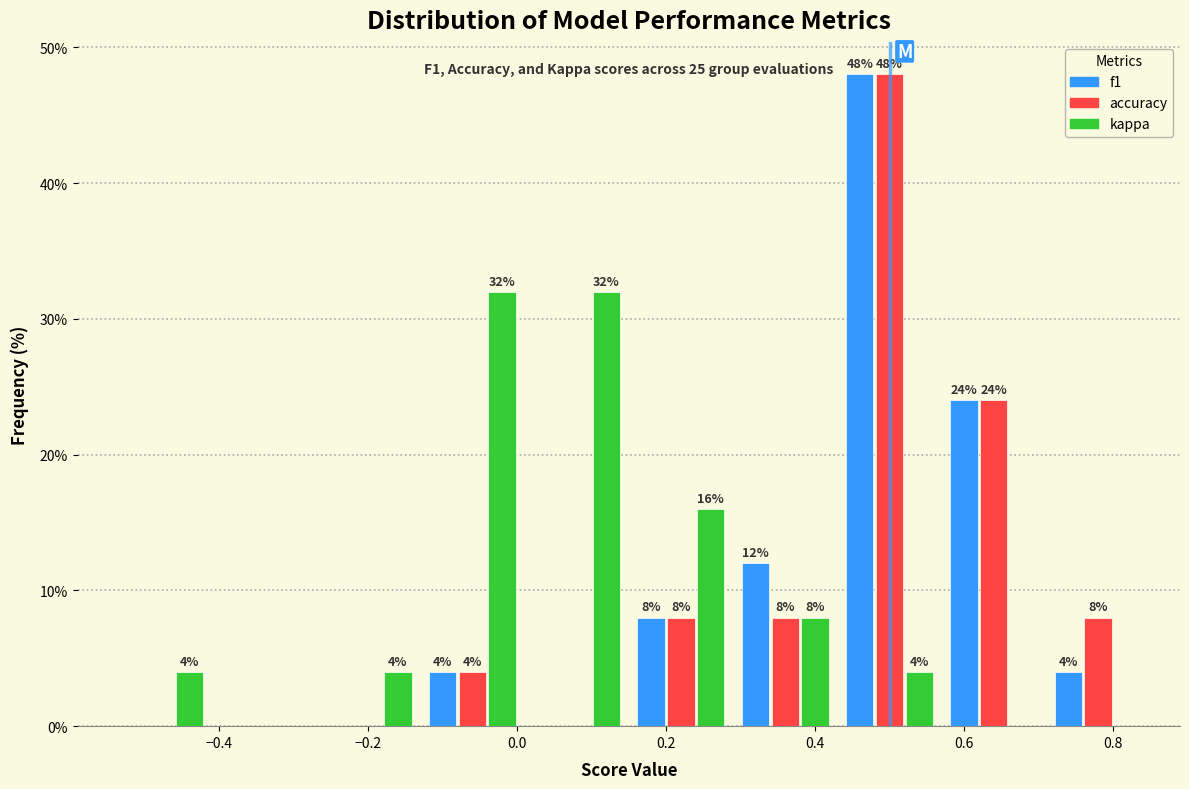

In the f1 series, which range on the x-axis has the tallest bar?

0.43 to 0.57